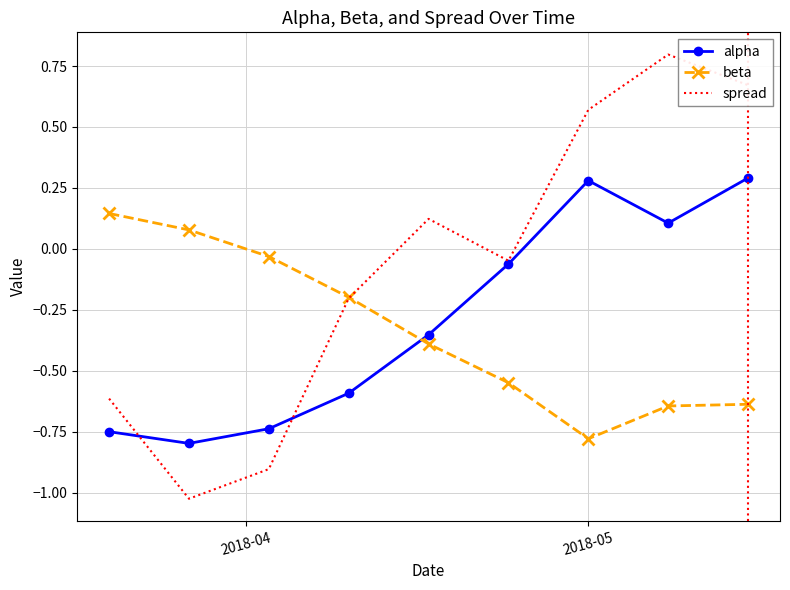

True or false: beta and alpha cross at least once.

True